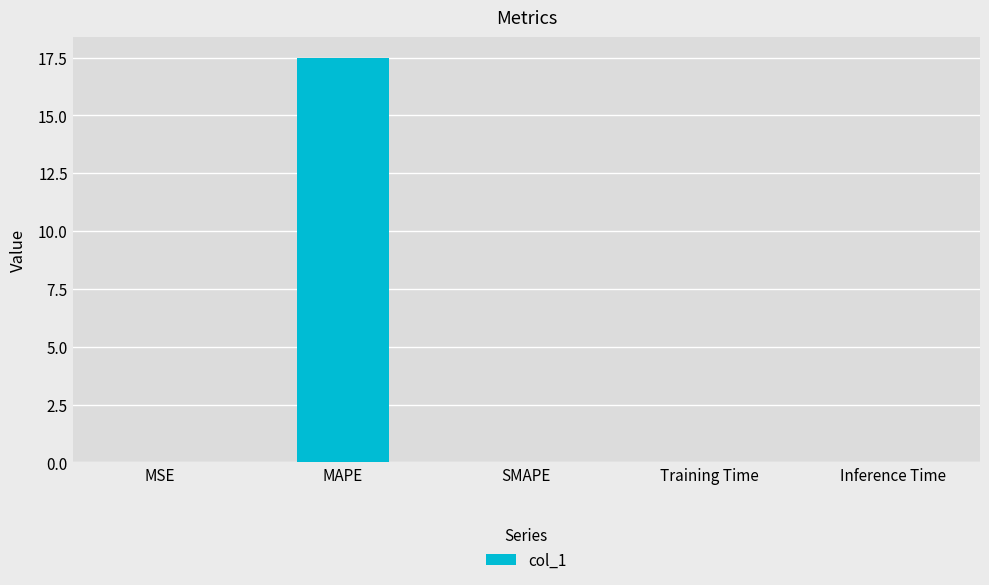

The value at Inference Time is 0.0. True or false?

True